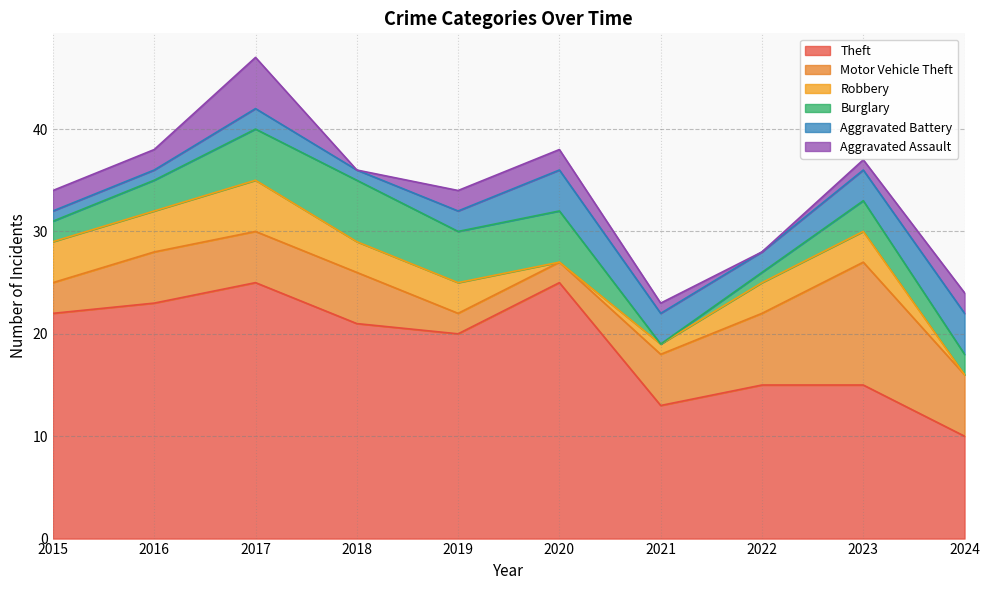

True or false: Aggravated Assault has a value of 1 at 2023.

True